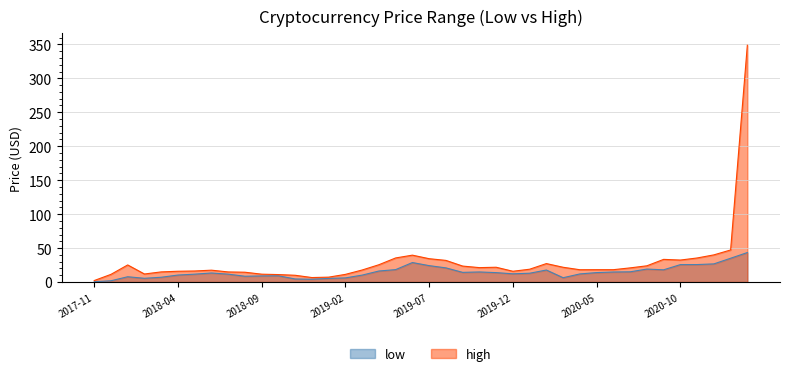

Rank the series by their average value, from lowest to highest.

low, high